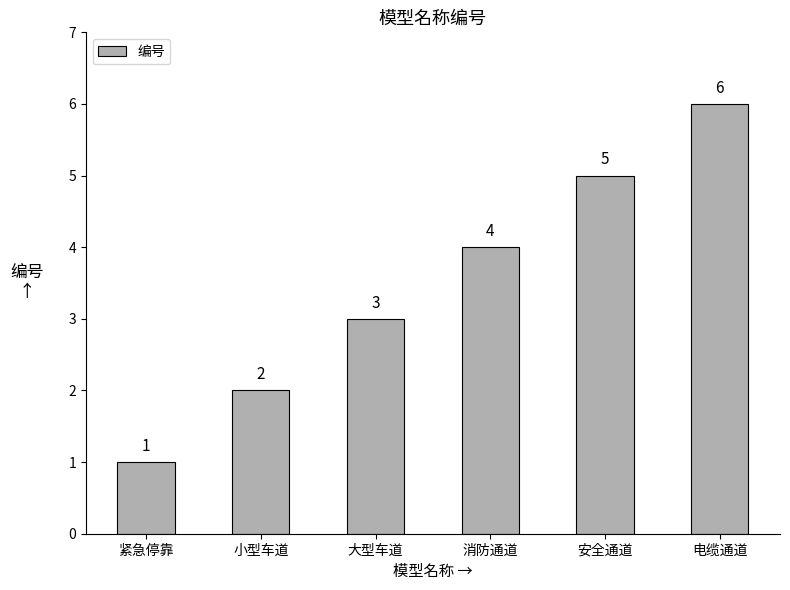

True or false: the data shows 3 at 小型车道.

False